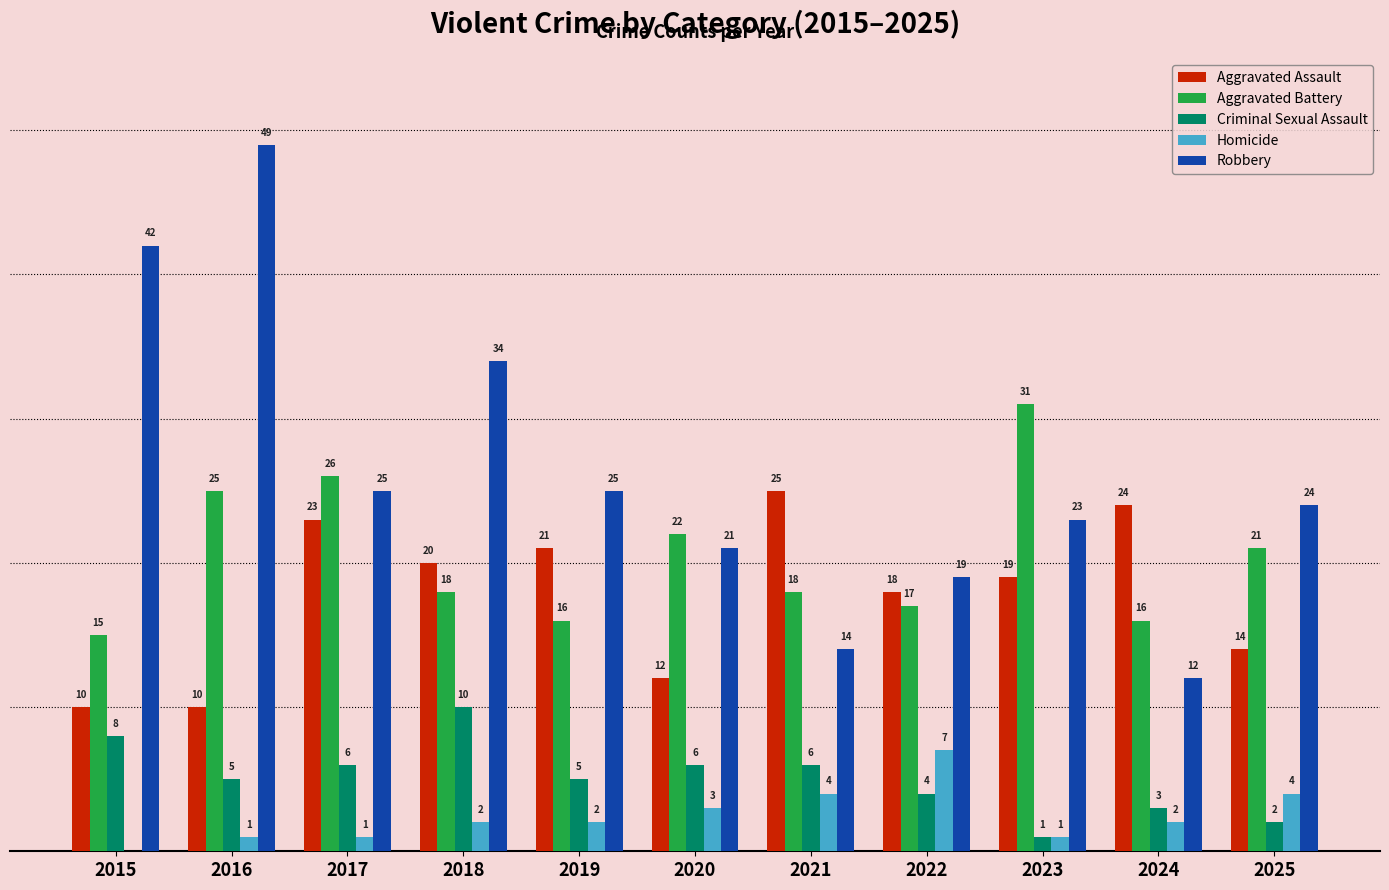

Between 2015 and 2021, which series saw the biggest shift?

Robbery